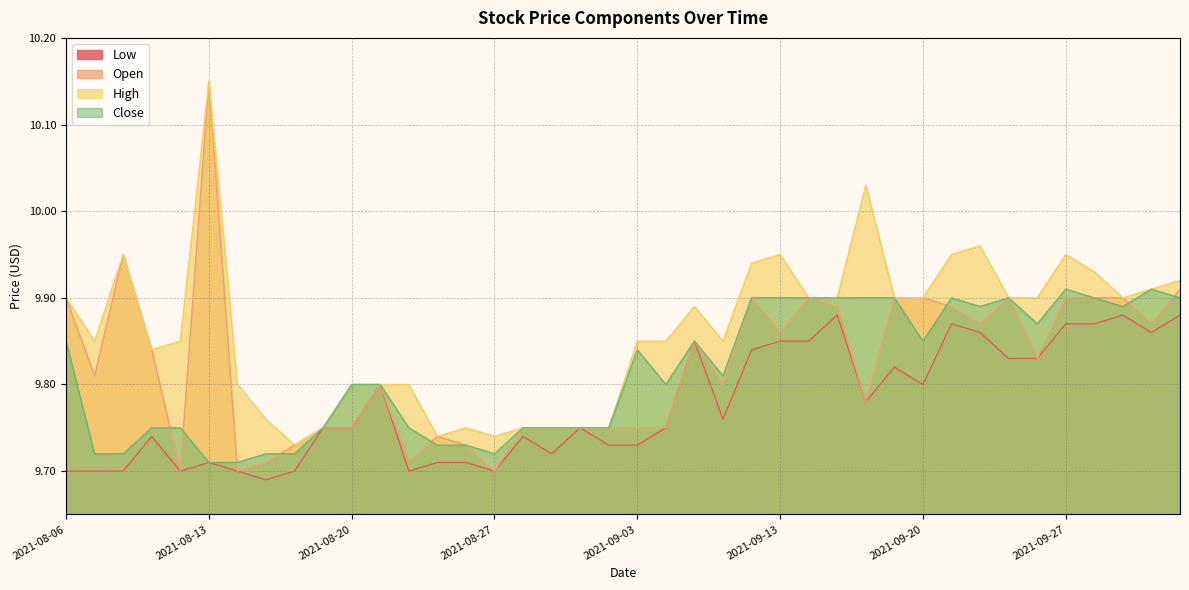

Reading left to right, transcribe all the data shown in this chart.

Low: 2021-08-06=9.7	2021-08-09=9.7	2021-08-10=9.7	2021-08-11=9.7	2021-08-12=9.7	2021-08-13=9.7	2021-08-16=9.7	2021-08-17=9.7	2021-08-18=9.7	2021-08-19=9.8	2021-08-20=9.8	2021-08-23=9.8	2021-08-24=9.7	2021-08-25=9.7	2021-08-26=9.7	2021-08-27=9.7	2021-08-30=9.7	2021-08-31=9.7	2021-09-01=9.8	2021-09-02=9.7	2021-09-03=9.7	2021-09-07=9.8	2021-09-08=9.8	2021-09-09=9.8	2021-09-10=9.8	2021-09-13=9.8	2021-09-14=9.8	2021-09-15=9.9	2021-09-16=9.8	2021-09-17=9.8	2021-09-20=9.8	2021-09-21=9.9	2021-09-22=9.9	2021-09-23=9.8	2021-09-24=9.8	2021-09-27=9.9	2021-09-28=9.9	2021-09-29=9.9	2021-09-30=9.9	2021-10-01=9.9
Open: 2021-08-06=9.9	2021-08-09=9.8	2021-08-10=9.9	2021-08-11=9.8	2021-08-12=9.7	2021-08-13=10.2	2021-08-16=9.7	2021-08-17=9.7	2021-08-18=9.7	2021-08-19=9.8	2021-08-20=9.8	2021-08-23=9.8	2021-08-24=9.7	2021-08-25=9.7	2021-08-26=9.7	2021-08-27=9.7	2021-08-30=9.8	2021-08-31=9.8	2021-09-01=9.8	2021-09-02=9.8	2021-09-03=9.8	2021-09-07=9.8	2021-09-08=9.8	2021-09-09=9.8	2021-09-10=9.9	2021-09-13=9.9	2021-09-14=9.9	2021-09-15=9.9	2021-09-16=9.8	2021-09-17=9.9	2021-09-20=9.9	2021-09-21=9.9	2021-09-22=9.9	2021-09-23=9.9	2021-09-24=9.8	2021-09-27=9.9	2021-09-28=9.9	2021-09-29=9.9	2021-09-30=9.9	2021-10-01=9.9
High: 2021-08-06=9.9	2021-08-09=9.8	2021-08-10=9.9	2021-08-11=9.8	2021-08-12=9.8	2021-08-13=10.2	2021-08-16=9.8	2021-08-17=9.8	2021-08-18=9.7	2021-08-19=9.8	2021-08-20=9.8	2021-08-23=9.8	2021-08-24=9.8	2021-08-25=9.7	2021-08-26=9.8	2021-08-27=9.7	2021-08-30=9.8	2021-08-31=9.8	2021-09-01=9.8	2021-09-02=9.8	2021-09-03=9.8	2021-09-07=9.8	2021-09-08=9.9	2021-09-09=9.8	2021-09-10=9.9	2021-09-13=9.9	2021-09-14=9.9	2021-09-15=9.9	2021-09-16=10.0	2021-09-17=9.9	2021-09-20=9.9	2021-09-21=9.9	2021-09-22=10.0	2021-09-23=9.9	2021-09-24=9.9	2021-09-27=9.9	2021-09-28=9.9	2021-09-29=9.9	2021-09-30=9.9	2021-10-01=9.9
Close: 2021-08-06=9.8	2021-08-09=9.7	2021-08-10=9.7	2021-08-11=9.8	2021-08-12=9.8	2021-08-13=9.7	2021-08-16=9.7	2021-08-17=9.7	2021-08-18=9.7	2021-08-19=9.8	2021-08-20=9.8	2021-08-23=9.8	2021-08-24=9.8	2021-08-25=9.7	2021-08-26=9.7	2021-08-27=9.7	2021-08-30=9.8	2021-08-31=9.8	2021-09-01=9.8	2021-09-02=9.8	2021-09-03=9.8	2021-09-07=9.8	2021-09-08=9.8	2021-09-09=9.8	2021-09-10=9.9	2021-09-13=9.9	2021-09-14=9.9	2021-09-15=9.9	2021-09-16=9.9	2021-09-17=9.9	2021-09-20=9.8	2021-09-21=9.9	2021-09-22=9.9	2021-09-23=9.9	2021-09-24=9.9	2021-09-27=9.9	2021-09-28=9.9	2021-09-29=9.9	2021-09-30=9.9	2021-10-01=9.9